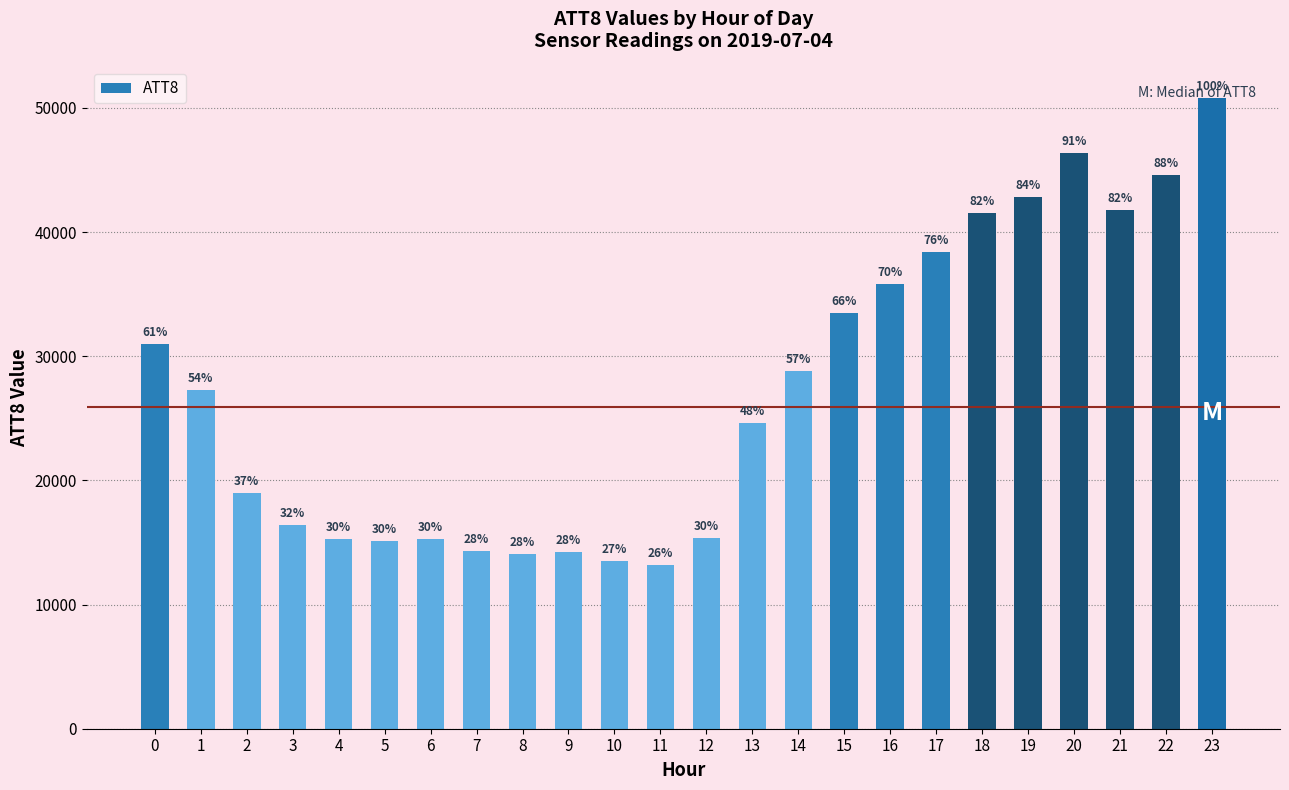

Reading left to right, what are all the values shown in this chart?

0=31000	1=27300	2=19000	3=16400	4=15300	5=15100	6=15300	7=14300	8=14100	9=14200	10=13500	11=13200	12=15400	13=24600	14=28800	15=33500	16=35800	17=38400	18=41500	19=42800	20=46400	21=41800	22=44600	23=50800